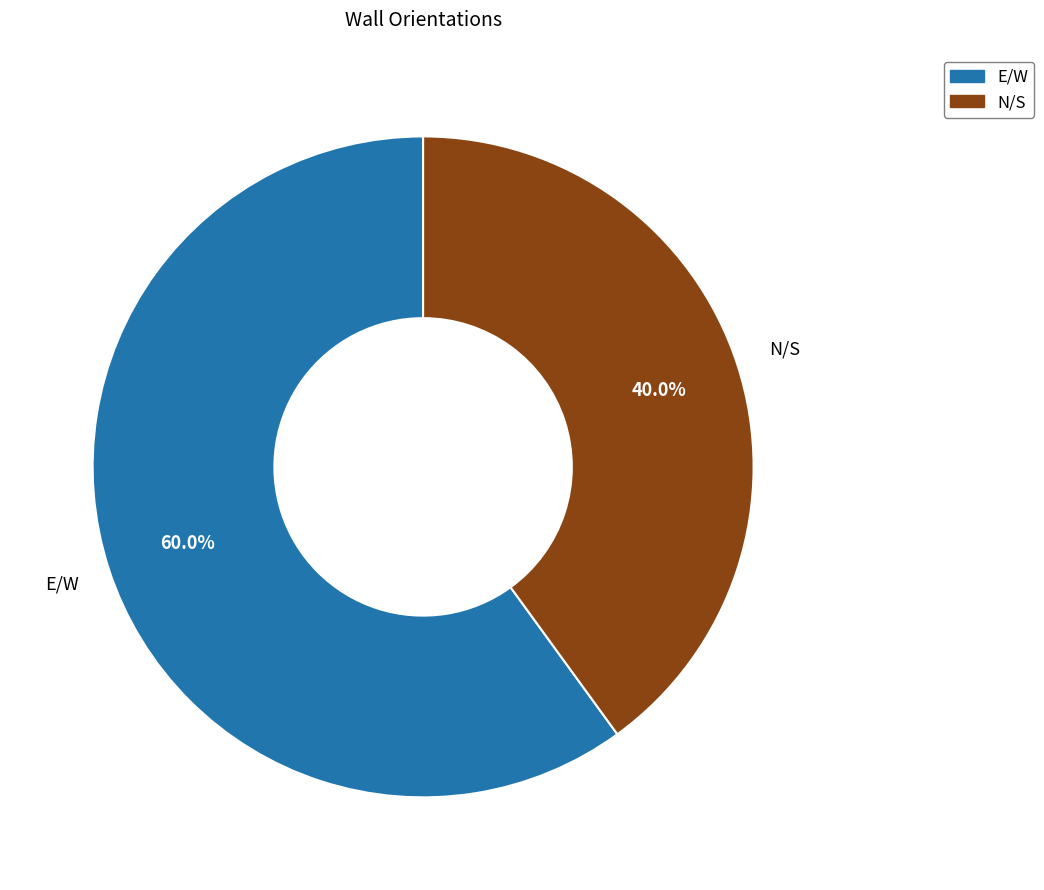

Is there any slice that represents more than half of the pie?

Yes